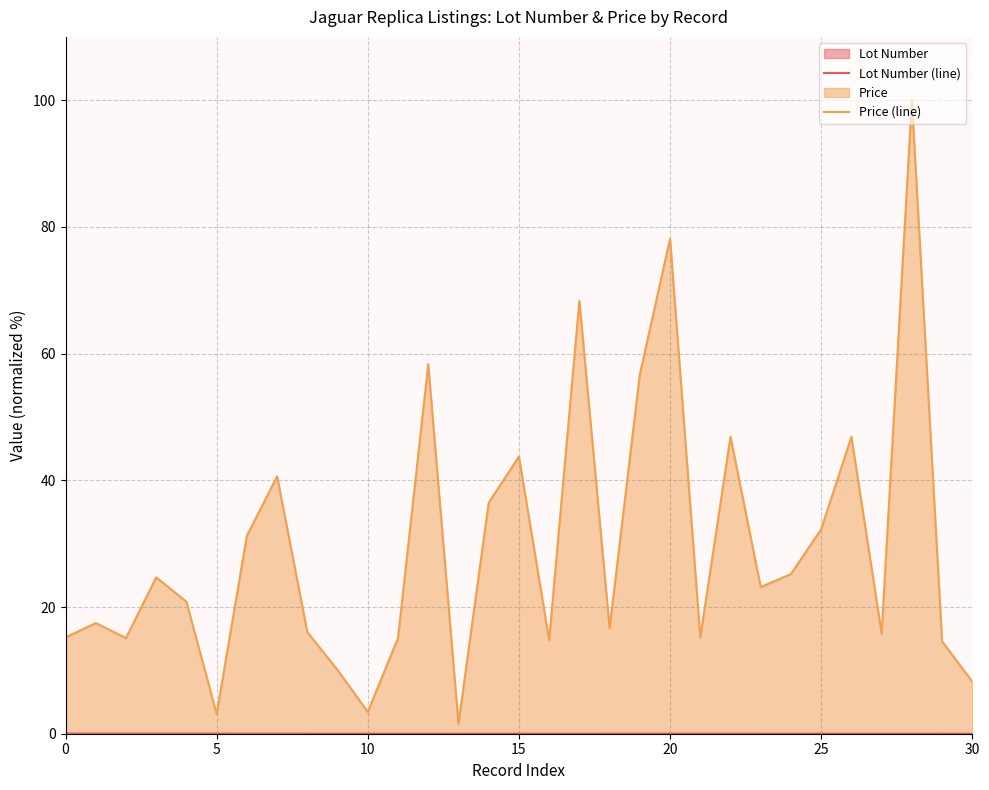

Rank the series by their maximum value, from highest to lowest.

Price (line), Lot Number (line)